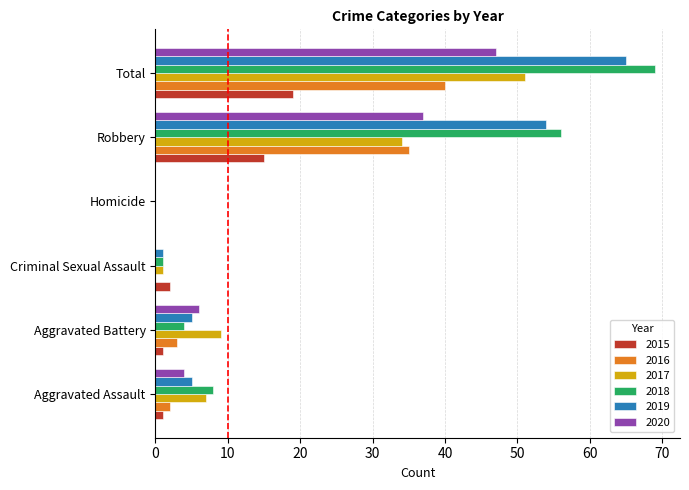

Which label corresponds to the largest value in the chart?

Total